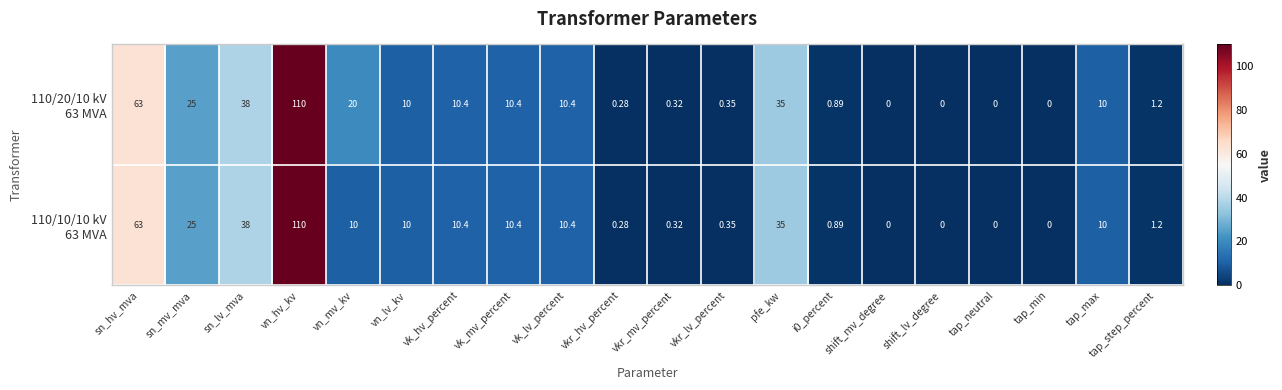

At which category does the chart reach its peak across all series?

vn_hv_kv